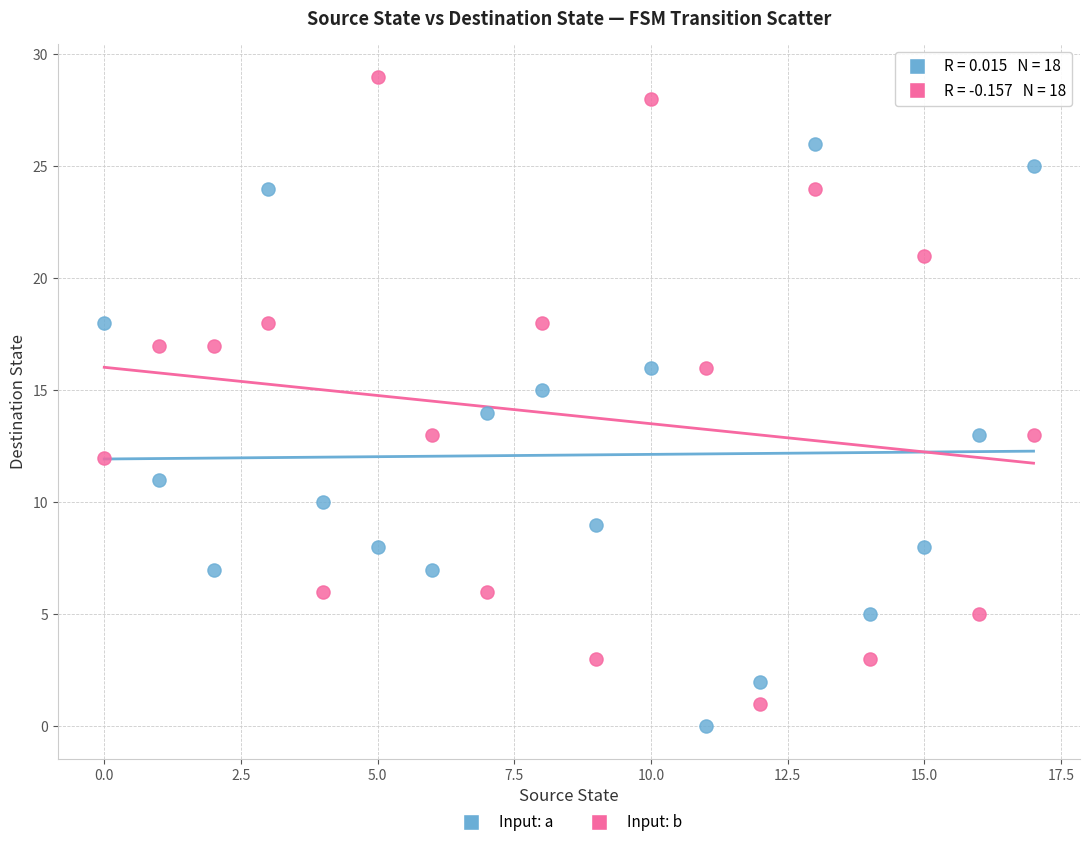

Which series reaches the maximum Y coordinate?

Input: b